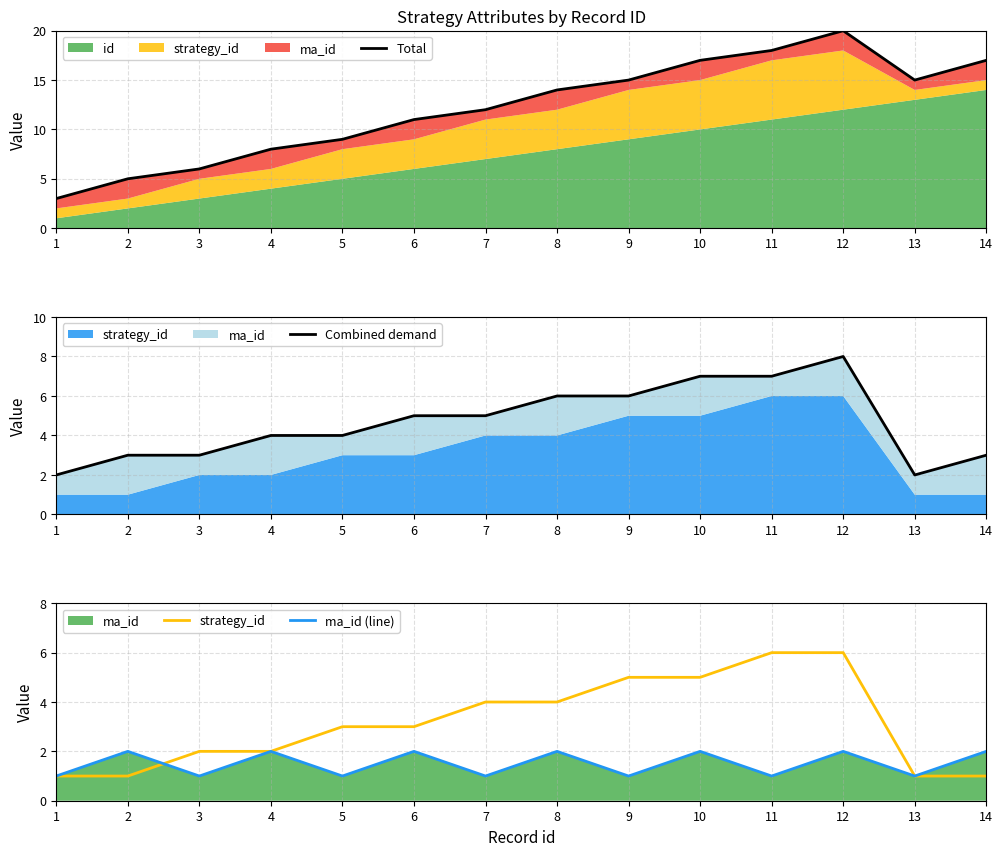

What is the maximum value shown in the chart?

20